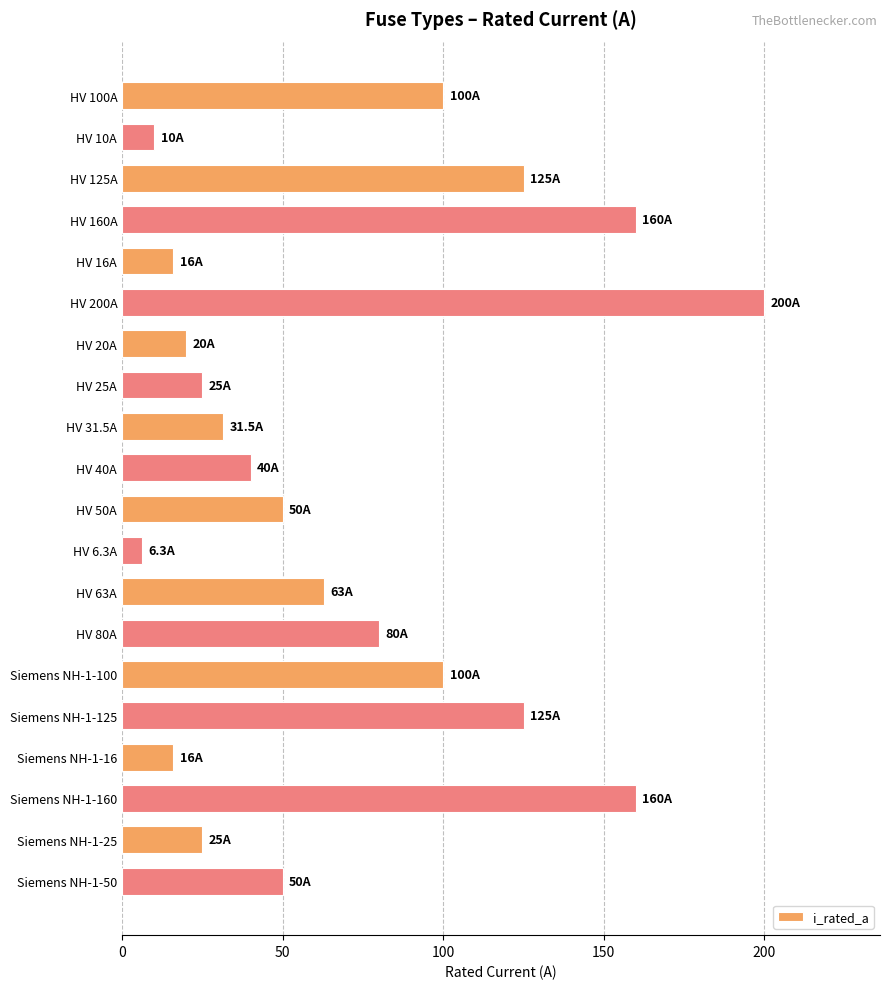

Reading bottom to top, list all the values displayed in this chart.

50.0	25.0	160.0	16.0	125.0	100.0	80.0	63.0	6.3	50.0	40.0	31.5	25.0	20.0	200.0	16.0	160.0	125.0	10.0	100.0